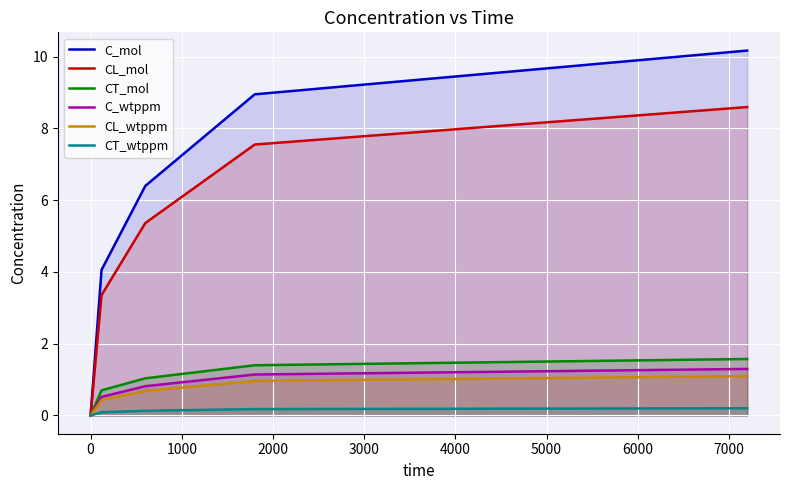

What are all the series names shown in the legend?

C_mol, CL_mol, CT_mol, C_wtppm, CL_wtppm, CT_wtppm